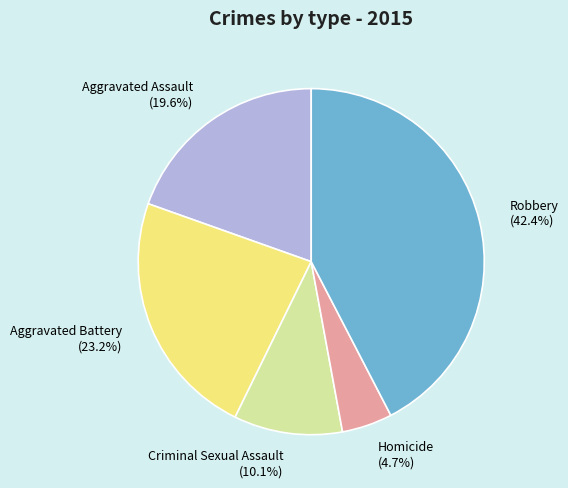

What is the smallest slice in the pie chart?

Homicide